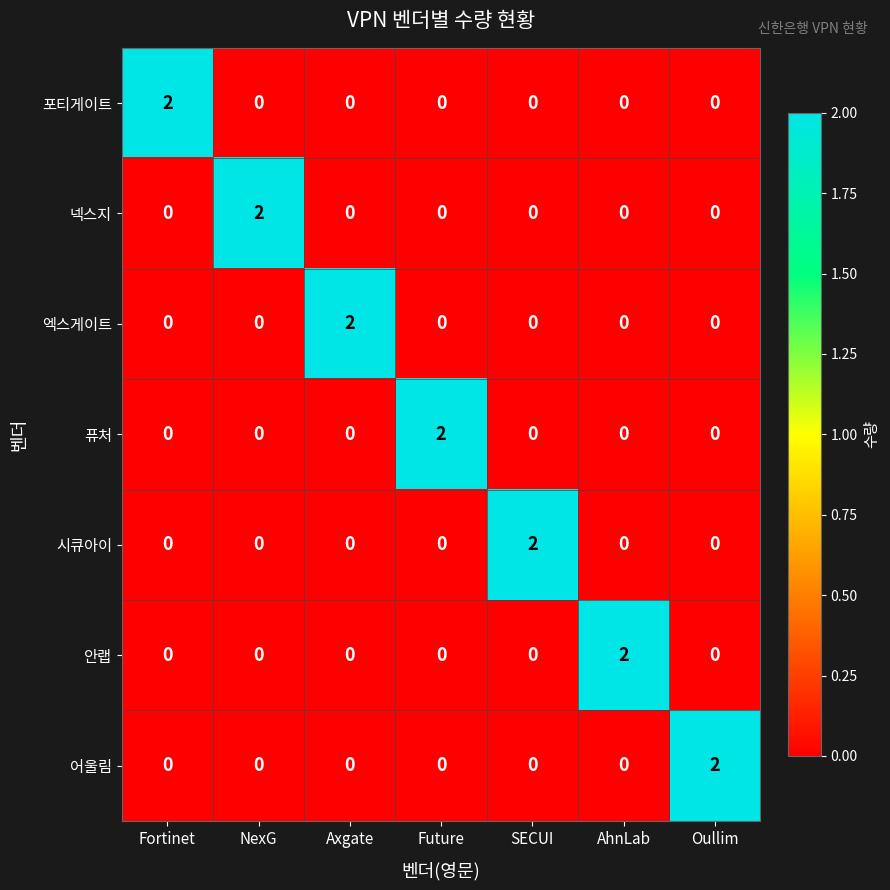

Which category has the highest value in the 포티게이트 series?

Fortinet